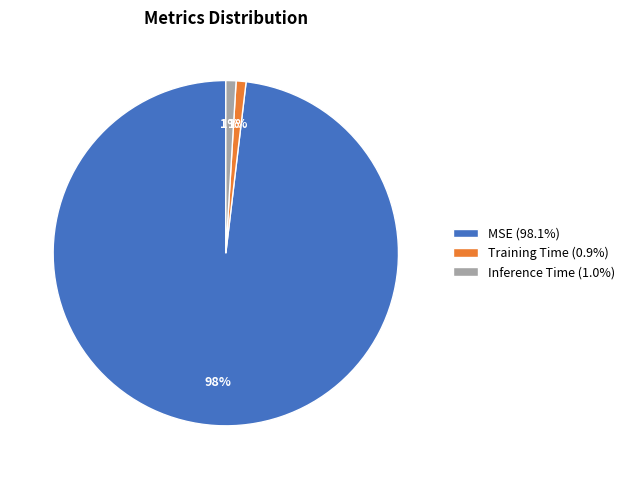

Is there any slice that represents more than half of the pie?

Yes